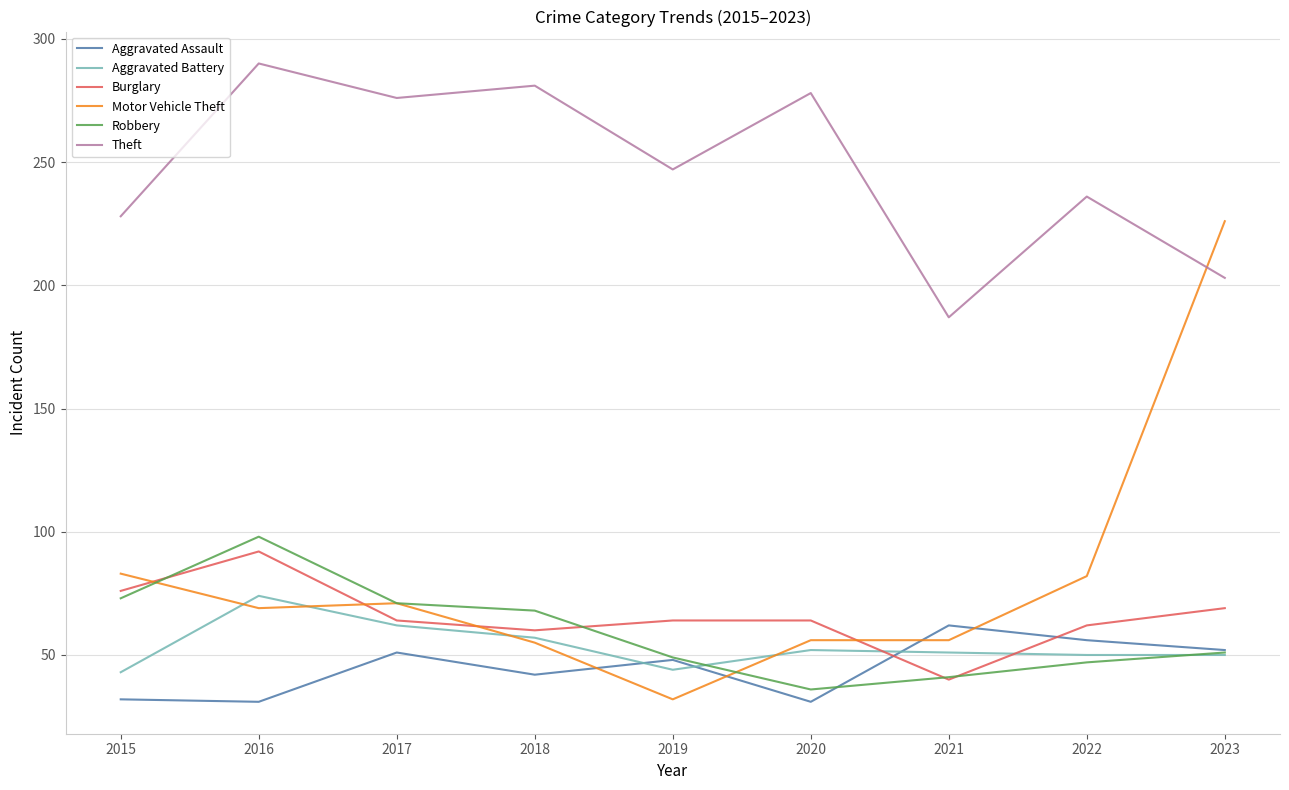

Which series has the widest spread of values?

Motor Vehicle Theft